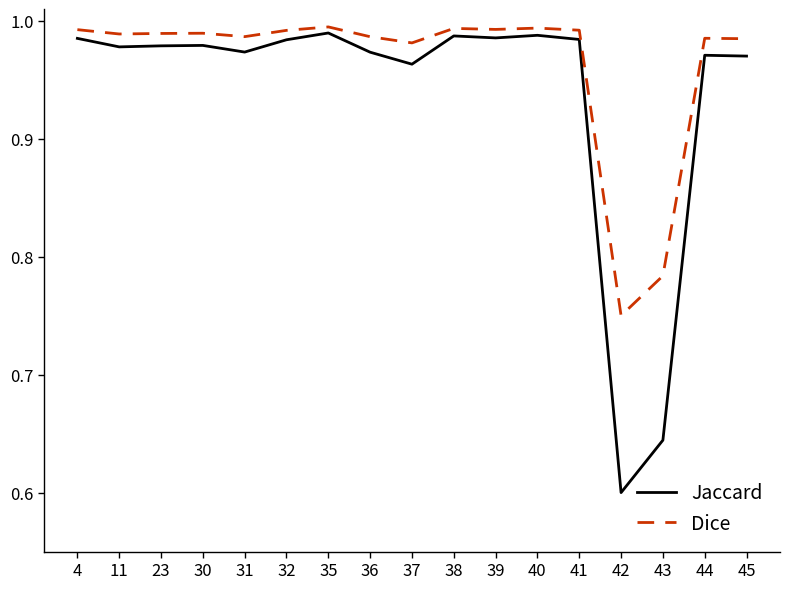

At which category does the chart reach its minimum across all series?

42